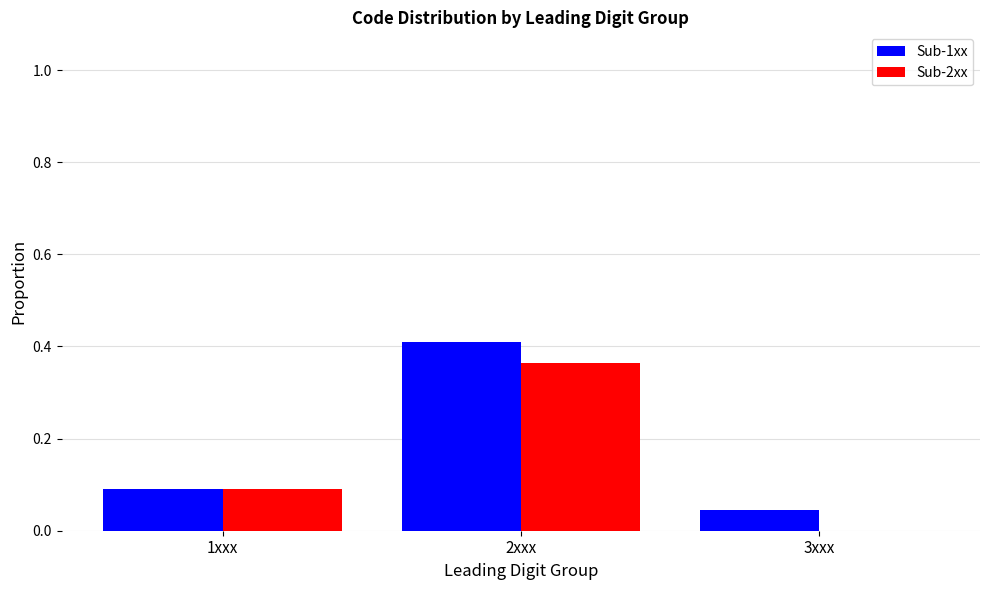

At which category does the chart reach its peak across all series?

2xxx